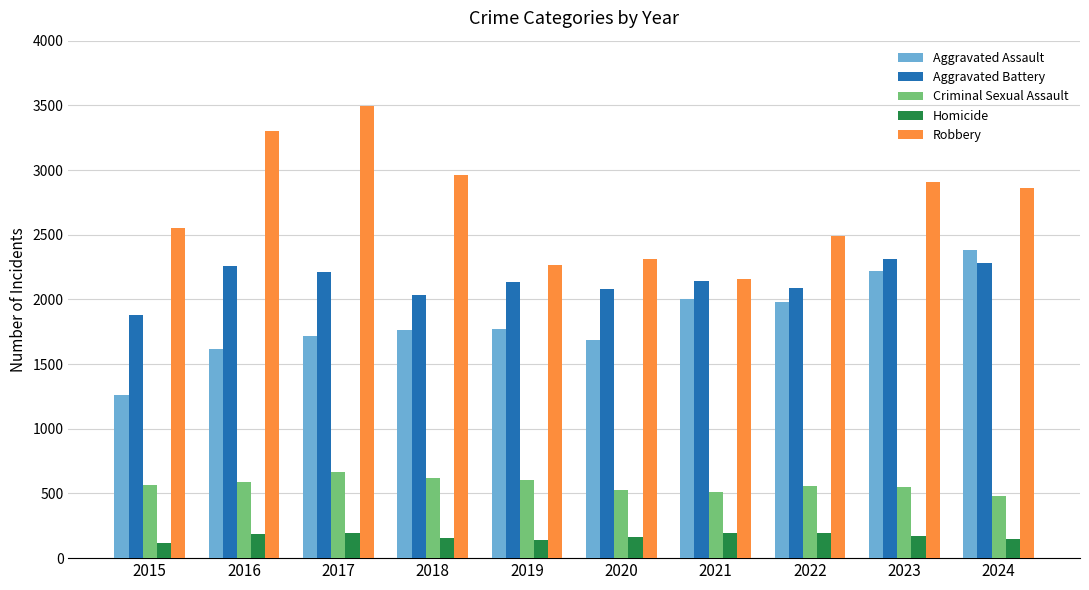

Is it true that Aggravated Battery equals 2133 at 2019?

True